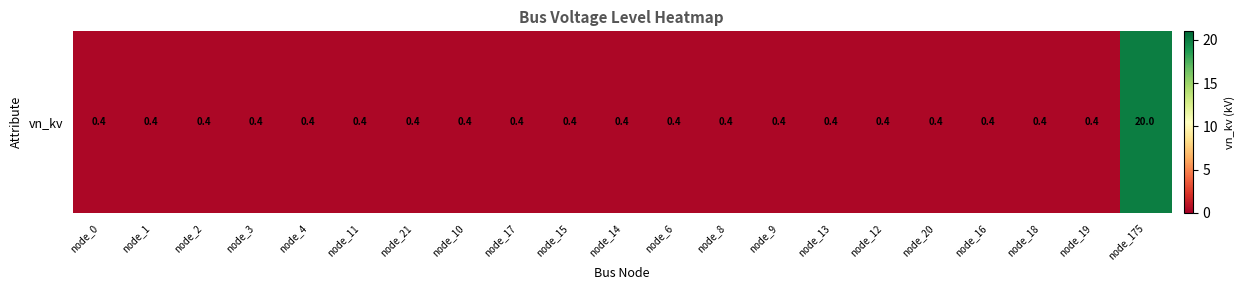

What is the average value?

1.3